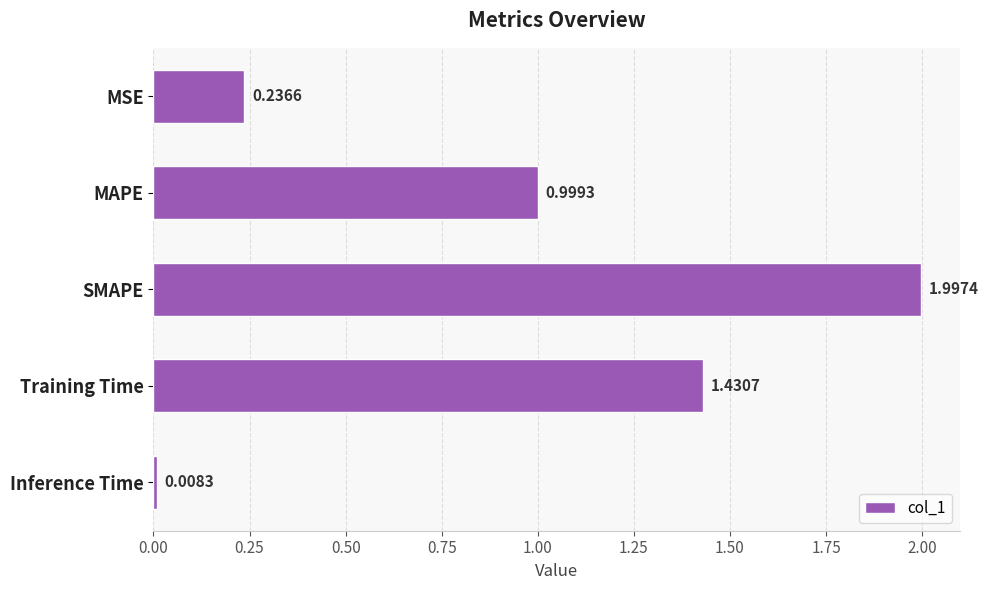

Are the bars grouped side by side (vs. stacked)?

No